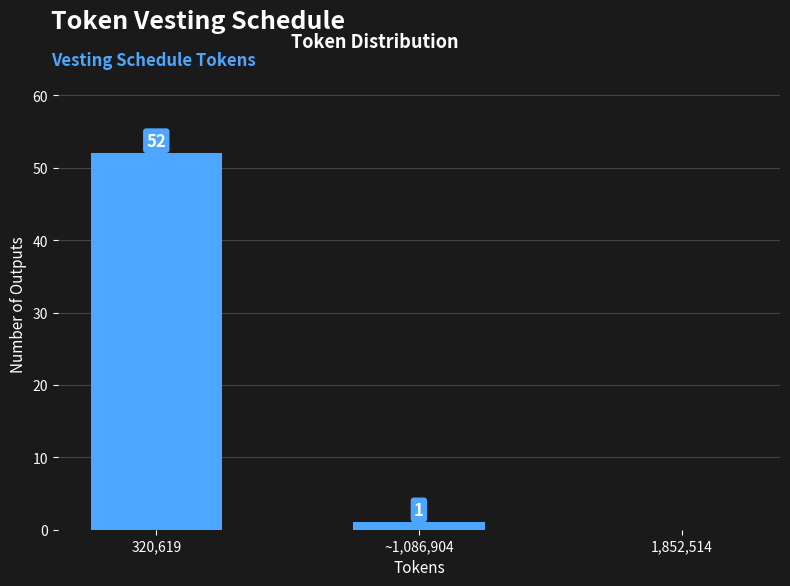

Reading right to left, extract all data points from this chart.

1,852,514=0	~1,086,904=1	320,619=52